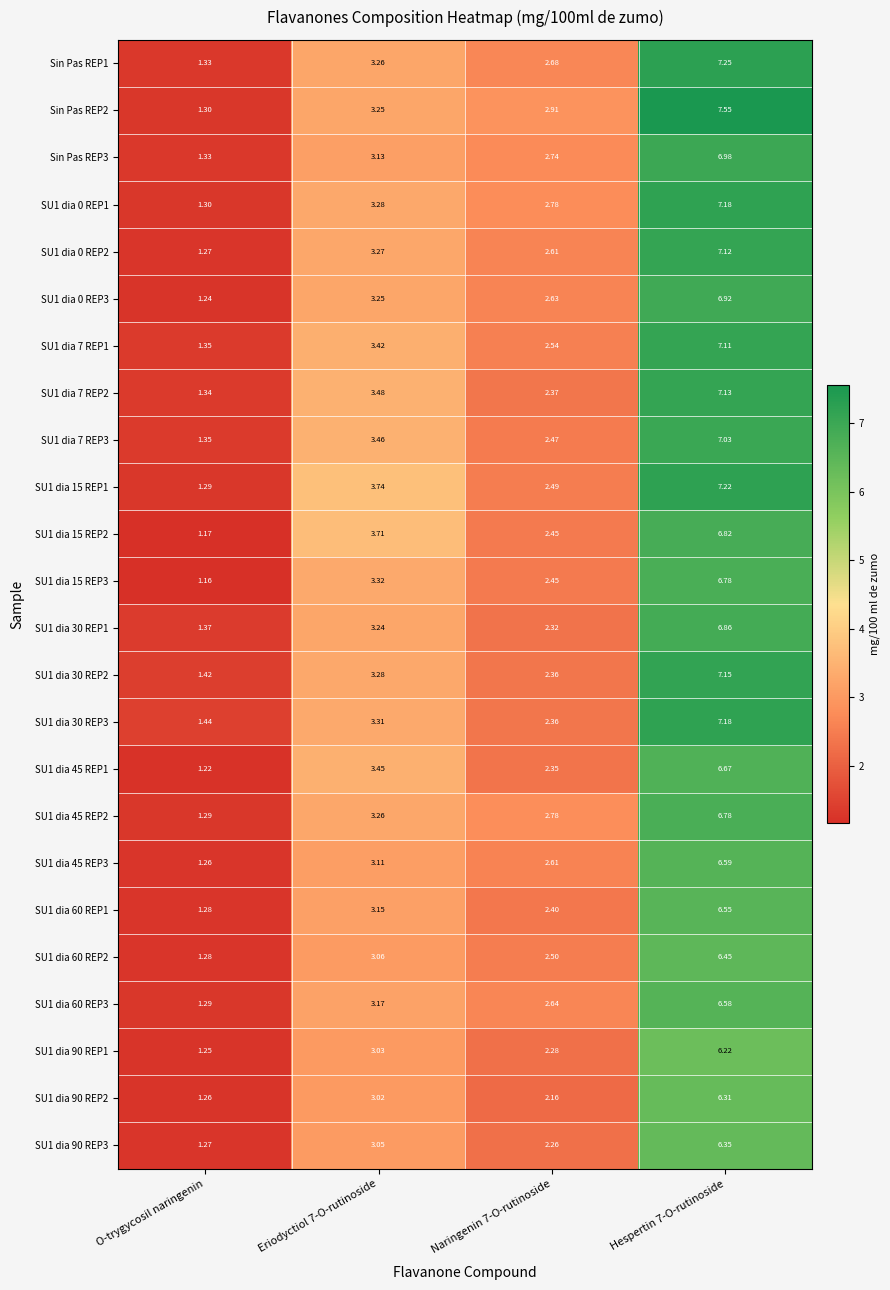

Is the value of SU1 dia 15 REP1 at O-trygycosil naringenin greater than the value of SU1 dia 30 REP2 at O-trygycosil naringenin?

No